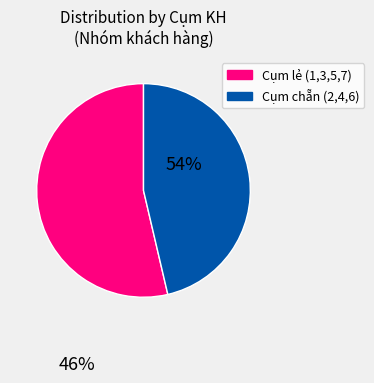

Is there a majority slice in this chart?

Yes